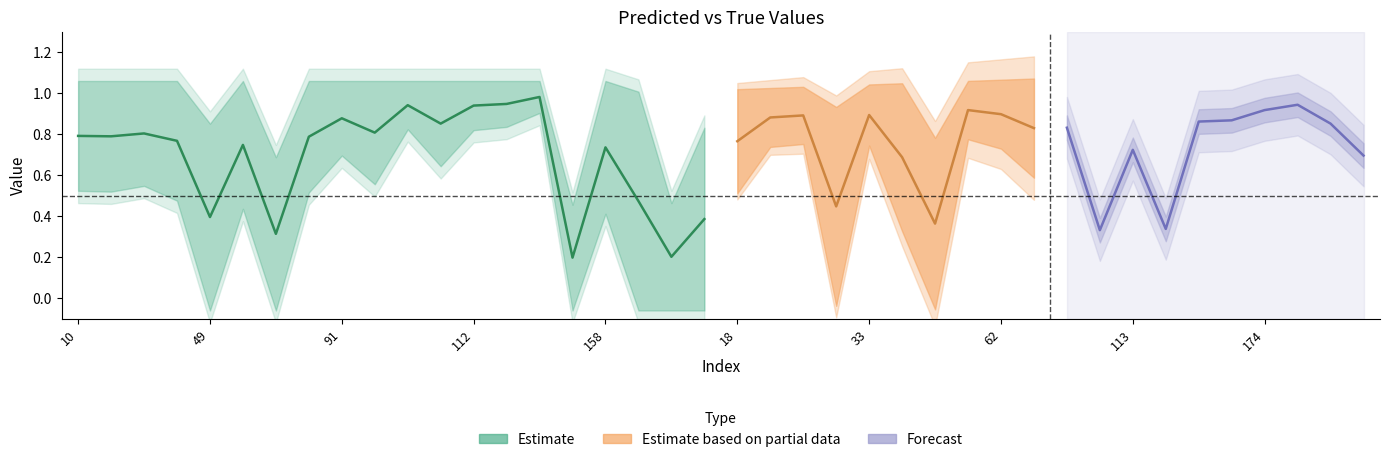

True or false: y_pred has more than 0 interior local peaks.

True